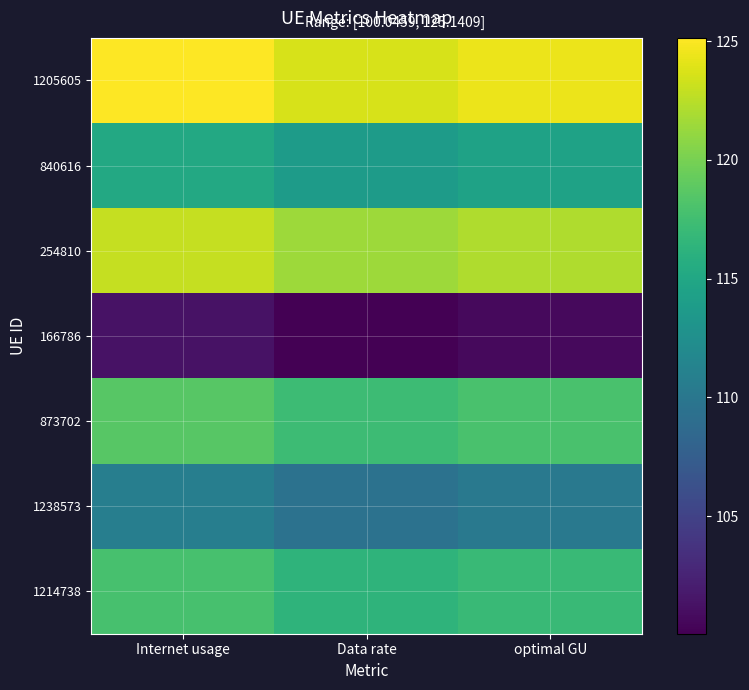

Reading right to left, extract all data points from this chart.

1205605: optimal GU=124.4	Data rate=123.7	Internet usage=125.1
840616: optimal GU=114.6	Data rate=113.9	Internet usage=115.2
254810: optimal GU=122.2	Data rate=121.5	Internet usage=122.9
166786: optimal GU=100.6	Data rate=100.0	Internet usage=101.3
873702: optimal GU=117.9	Data rate=117.2	Internet usage=118.6
1238573: optimal GU=110.2	Data rate=109.5	Internet usage=110.8
1214738: optimal GU=117.1	Data rate=116.4	Internet usage=117.8